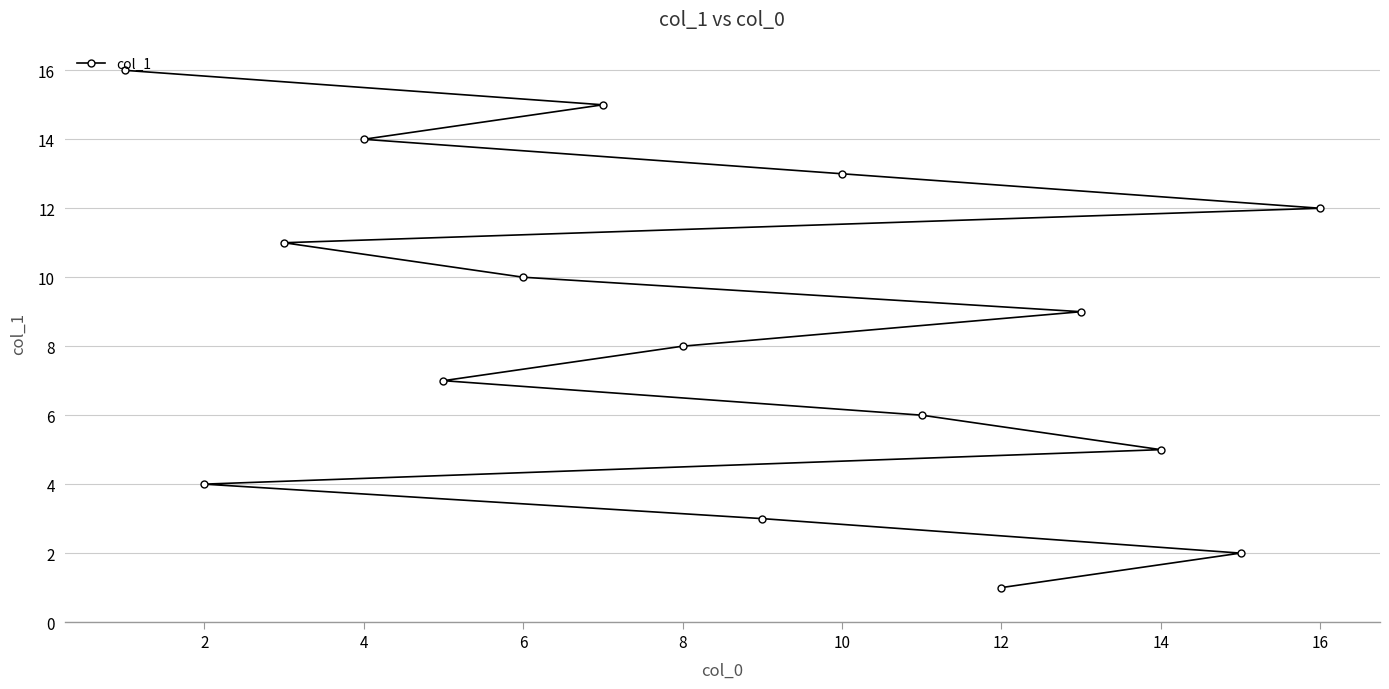

What is the value of the 14th point from the left?

14